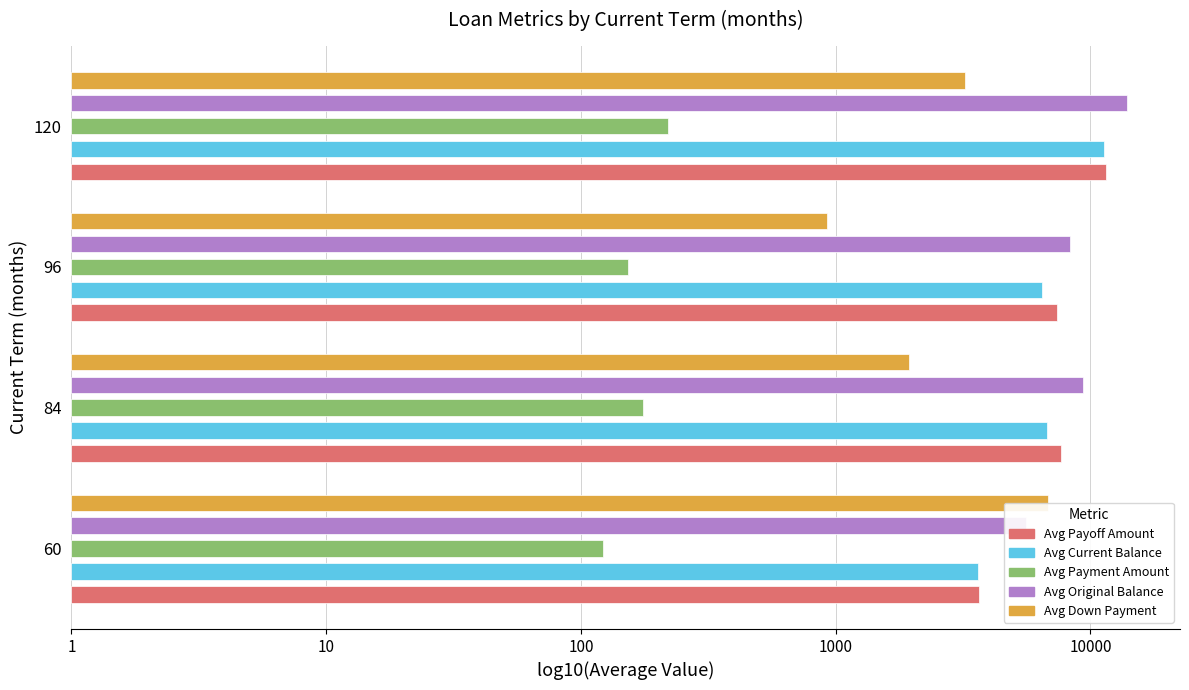

What is the value of the Avg Original Balance bar at the 3rd from the left?

3.9